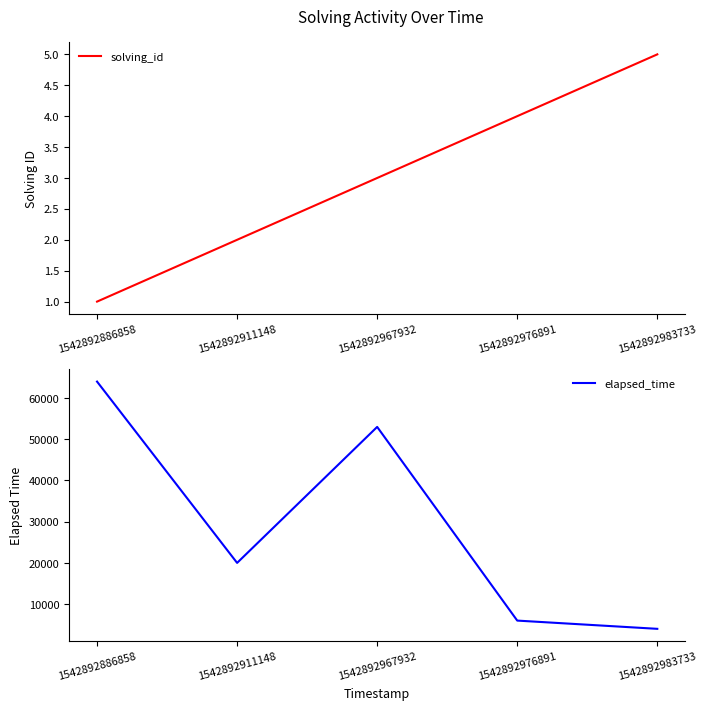

True or false: solving_id and elapsed_time intersect in this chart.

False